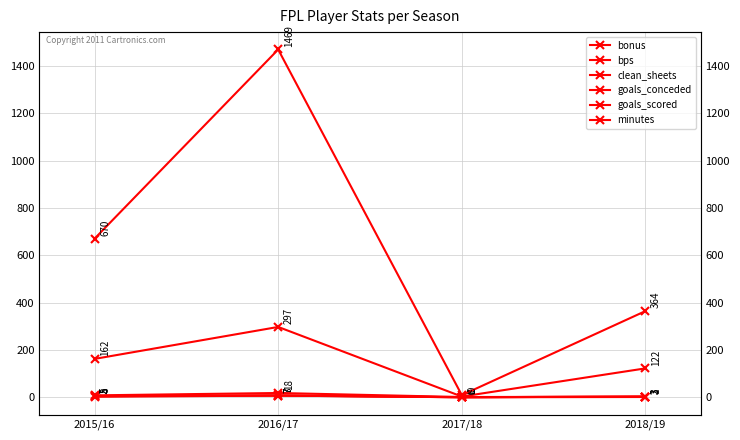

Is it true that bonus equals 8 at 2016/17?

True